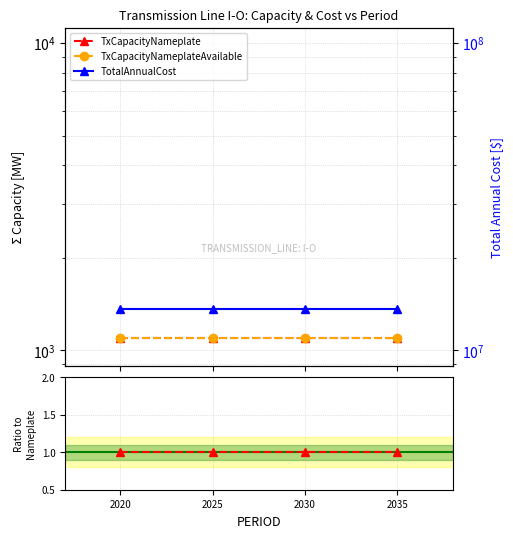

True or false: TxCapacityNameplate and TxCapacityNameplateAvailable intersect in this chart.

False